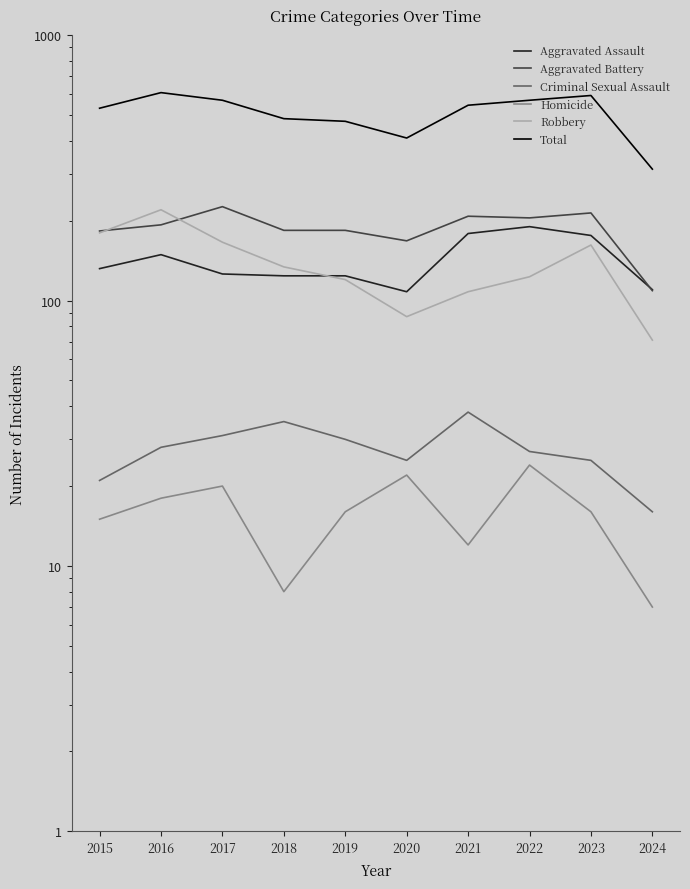

How many Homicide values are between 12 and 20?

6